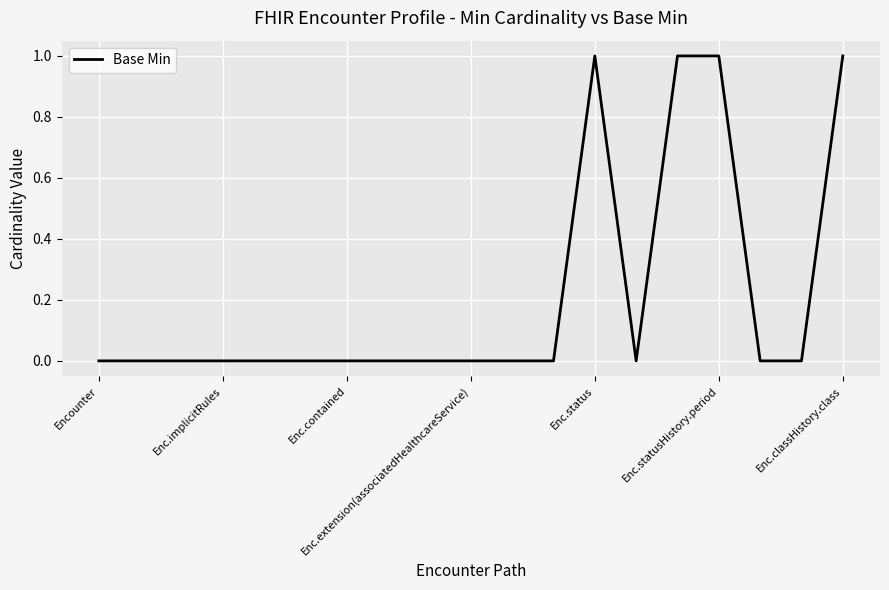

Does the chart display data point markers on the line(s)?

No